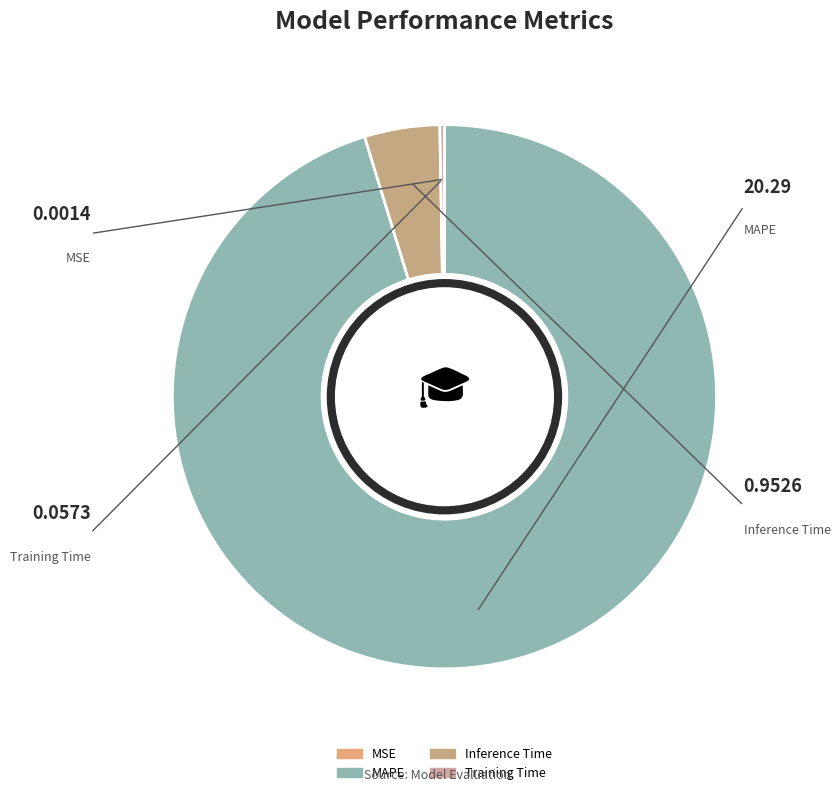

What is the largest slice in the pie chart?

MAPE